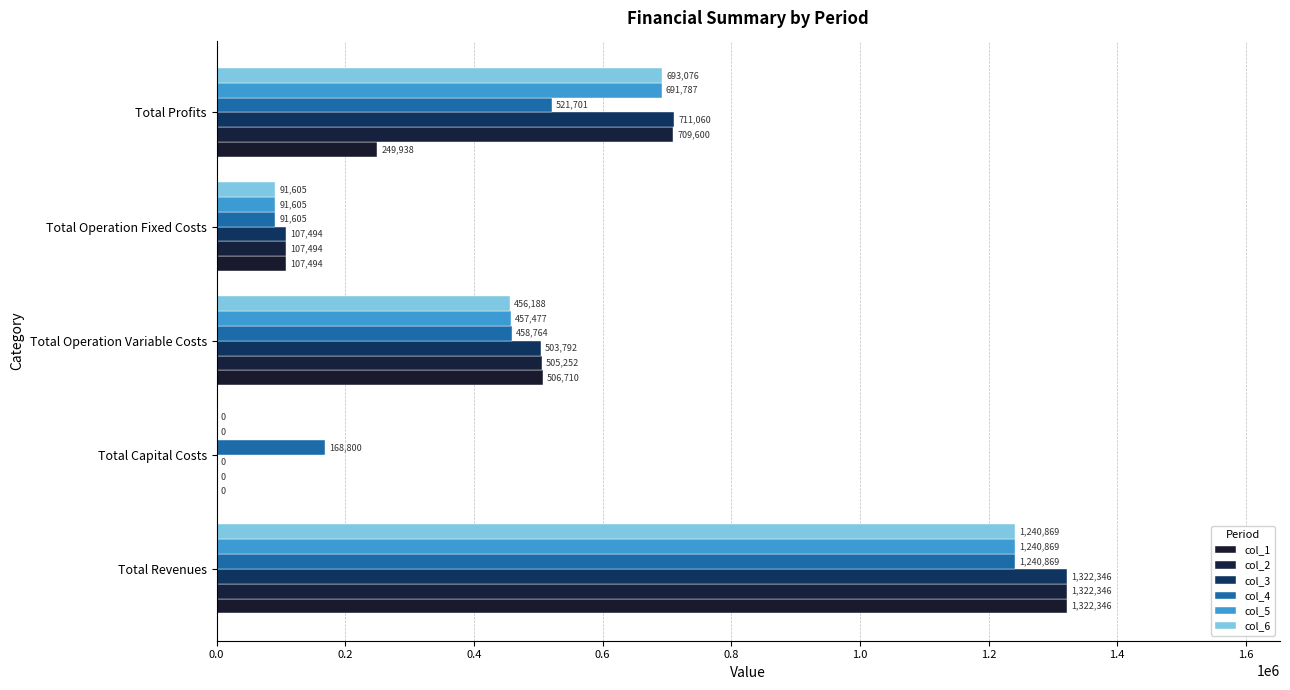

What is the value of the col_2 bar at the 3rd from the left?

505252.0